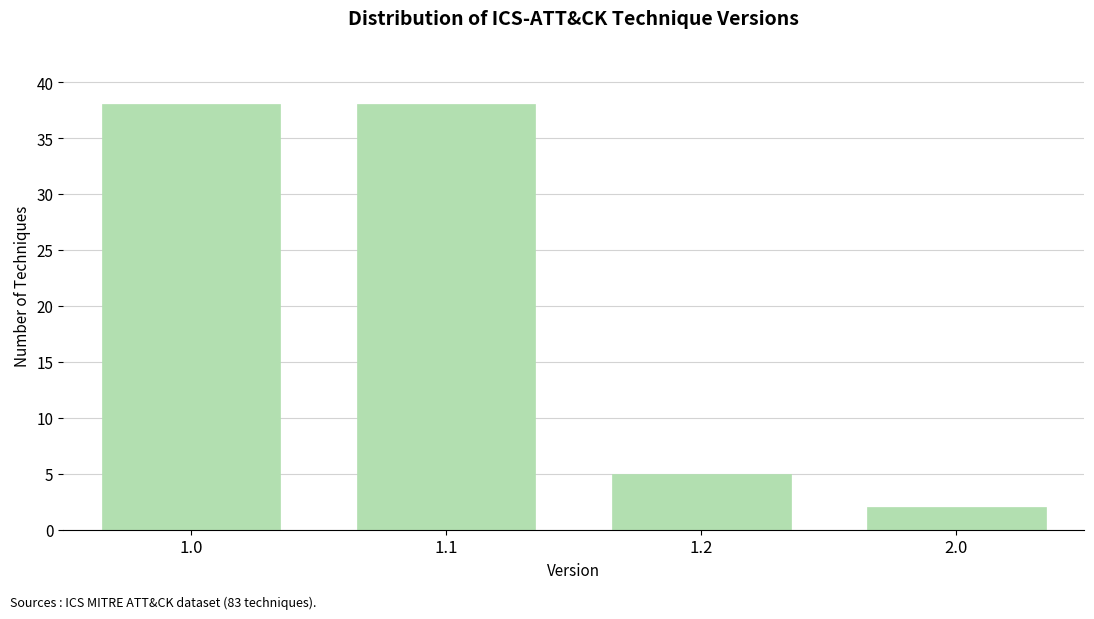

Reading left to right, list all the values displayed in this chart.

1.0=38	1.1=38	1.2=5	2.0=2